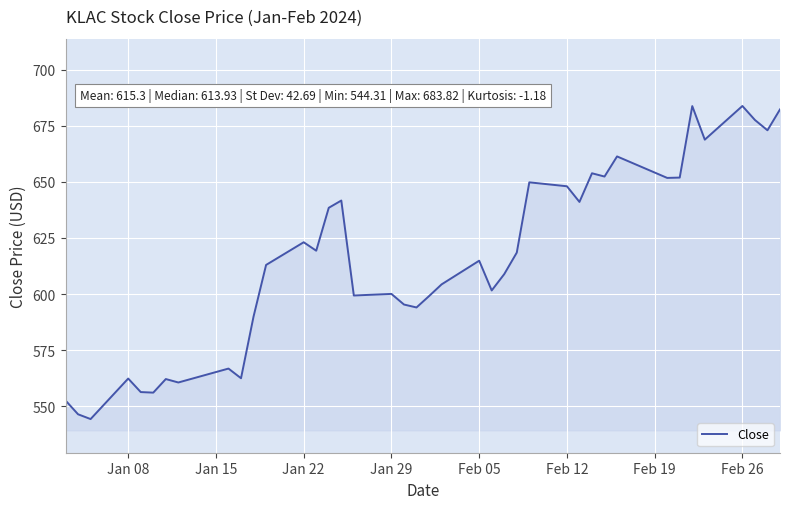

What is the smallest value displayed?

544.3